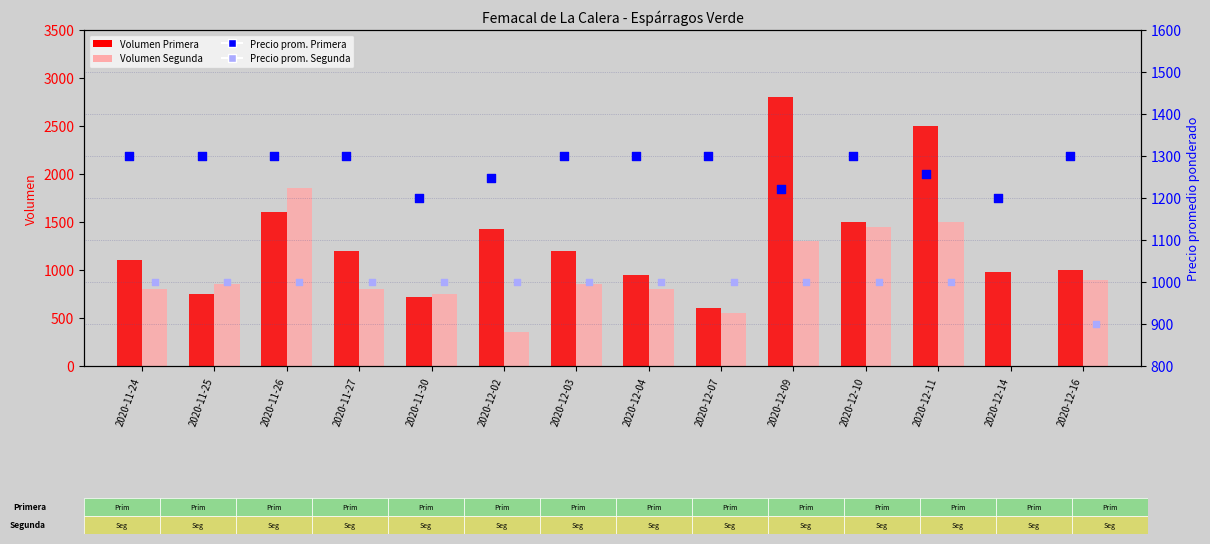

At how many categories does at least one series exceed 1524?

3